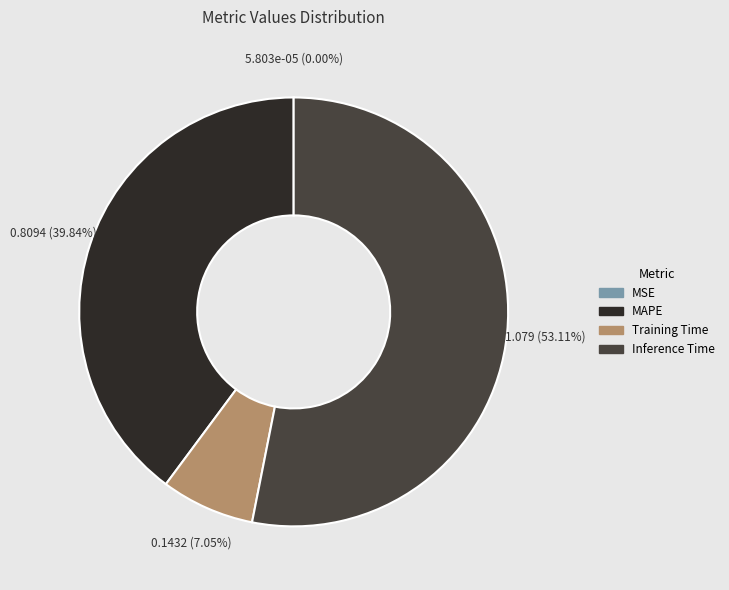

To the nearest percent, what is the combined percentage of MAPE and Inference Time?

93%